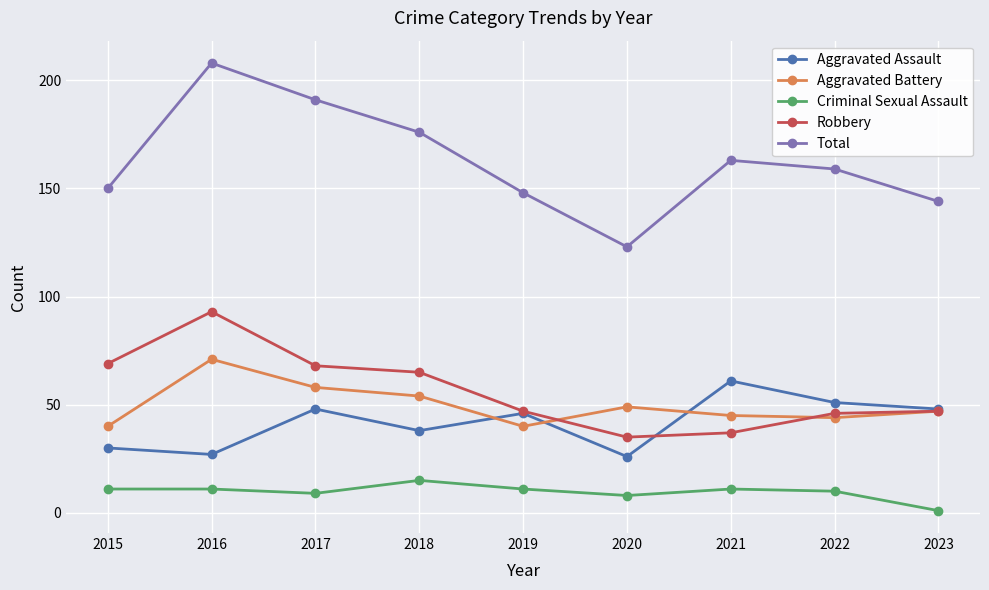

Is it true that Aggravated Assault equals 48 at 2017?

True